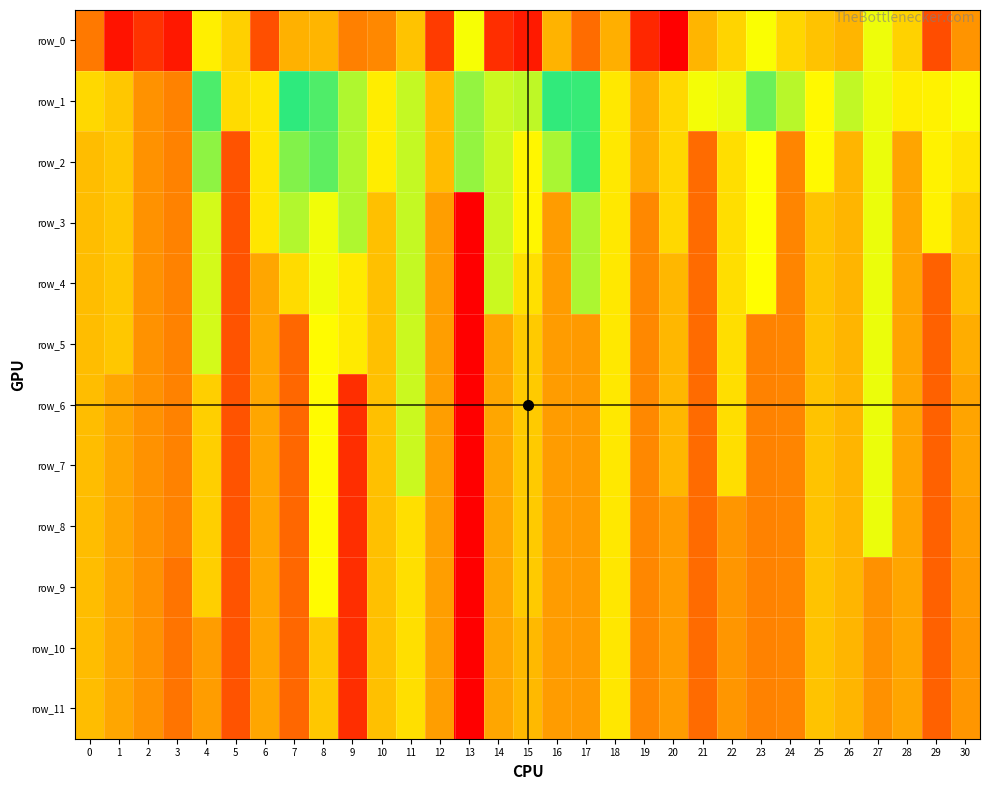

What is the sum of all row_9 values?

16156.6